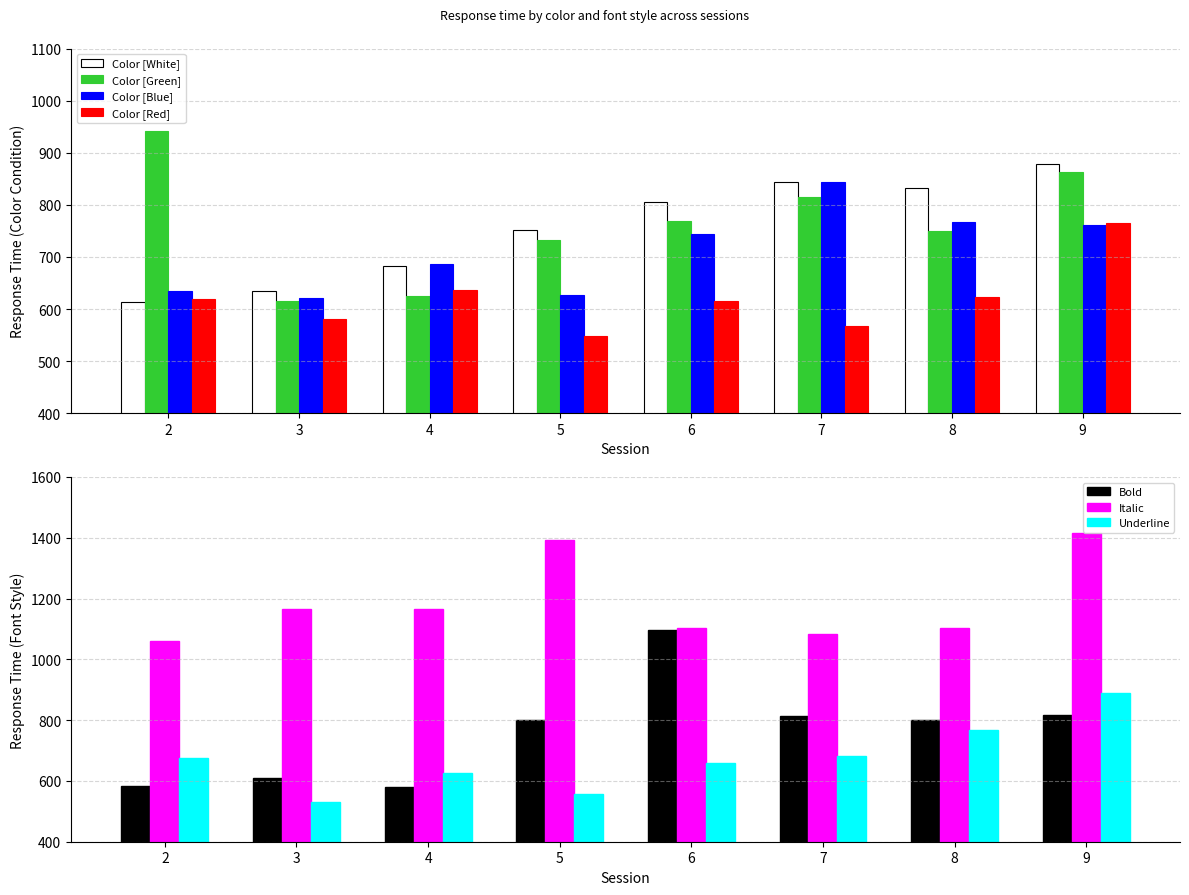

The value of Color [Blue] at 2 is 635.0. True or false?

True